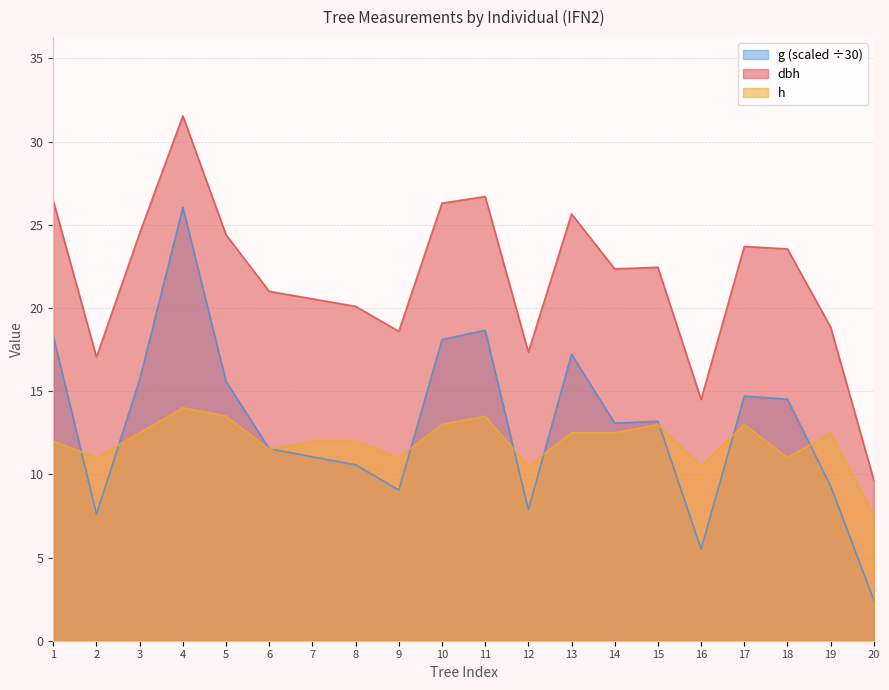

Reading left to right, transcribe all the data shown in this chart.

dbh: 26.4	17.1	24.5	31.6	24.4	21.0	20.6	20.1	18.6	26.3	26.7	17.4	25.6	22.4	22.4	14.5	23.7	23.6	18.9	9.7
h: 12.0	11.0	12.5	14.0	13.5	11.5	12.0	12.0	11.0	13.0	13.5	10.5	12.5	12.5	13.0	10.5	13.0	11.0	12.5	7.5
g: 18.3	7.6	15.7	26.1	15.6	11.5	11.1	10.6	9.1	18.1	18.7	7.9	17.2	13.1	13.2	5.5	14.7	14.5	9.3	2.4